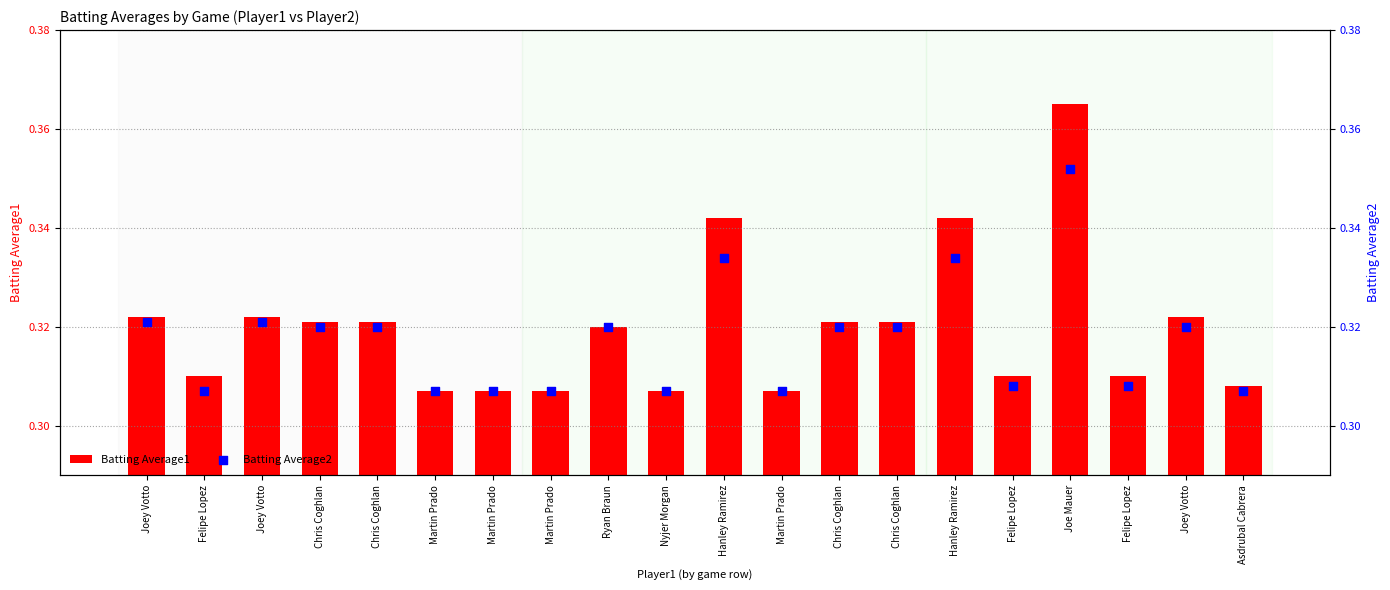

Which series has the largest total across all categories?

Batting Average1